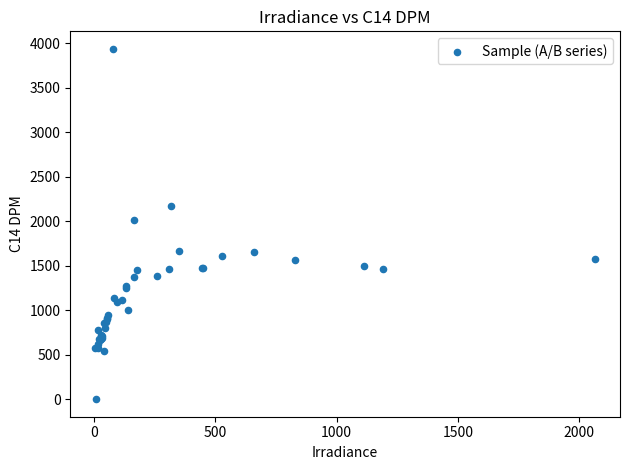

What Y value in the scatter plot is closest to 1967?

2018